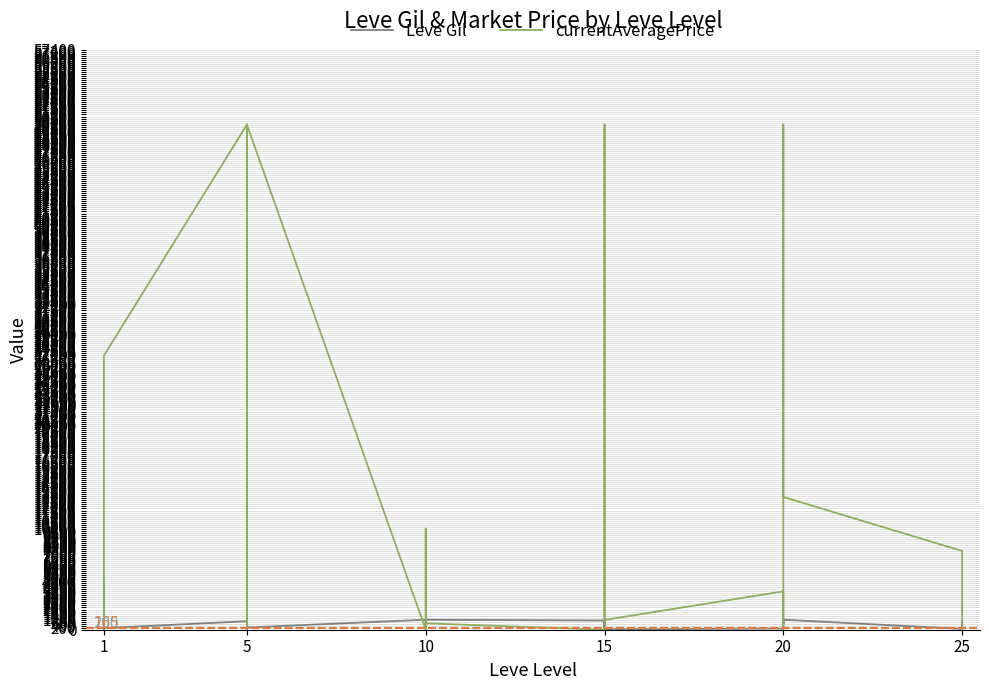

What is the value of the Leve Gil point at the 3rd from the left?

113.0